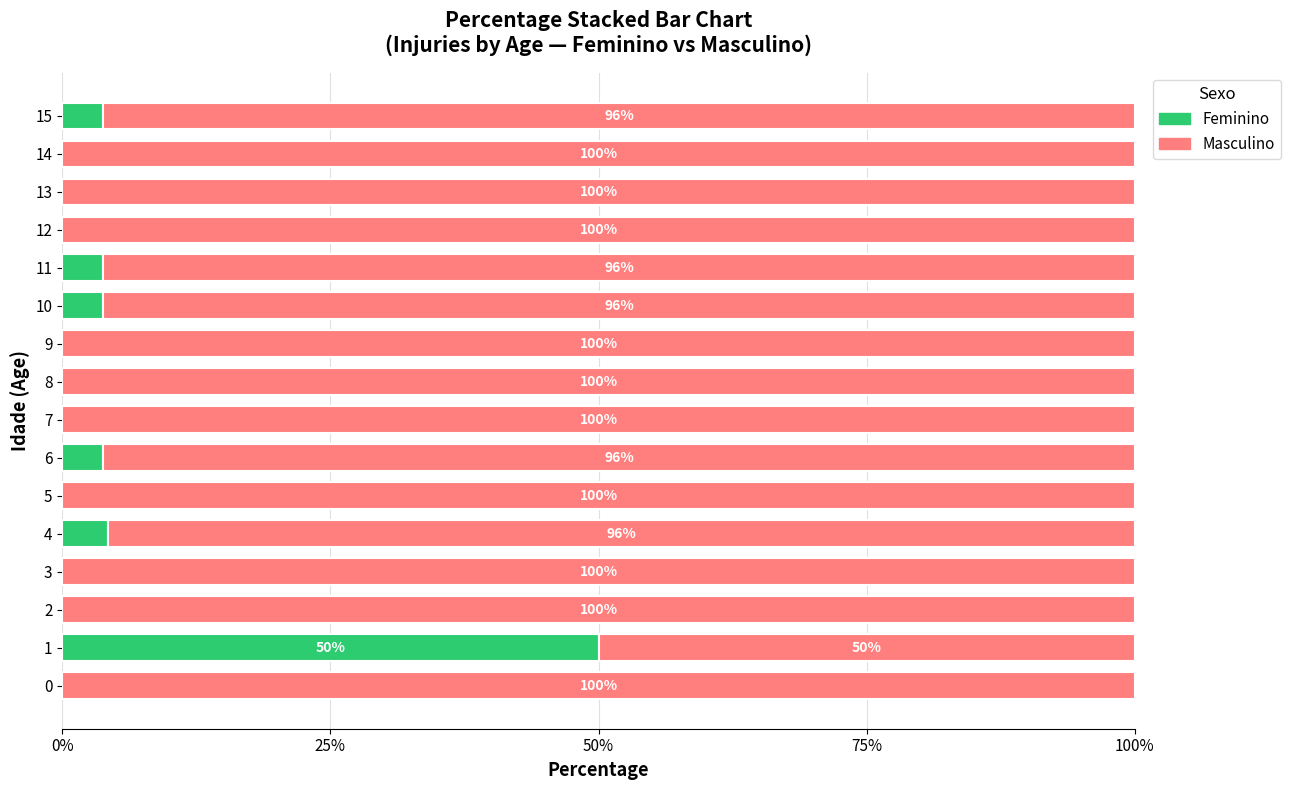

True or false: Feminino has a value of 0.0 at 14.

True